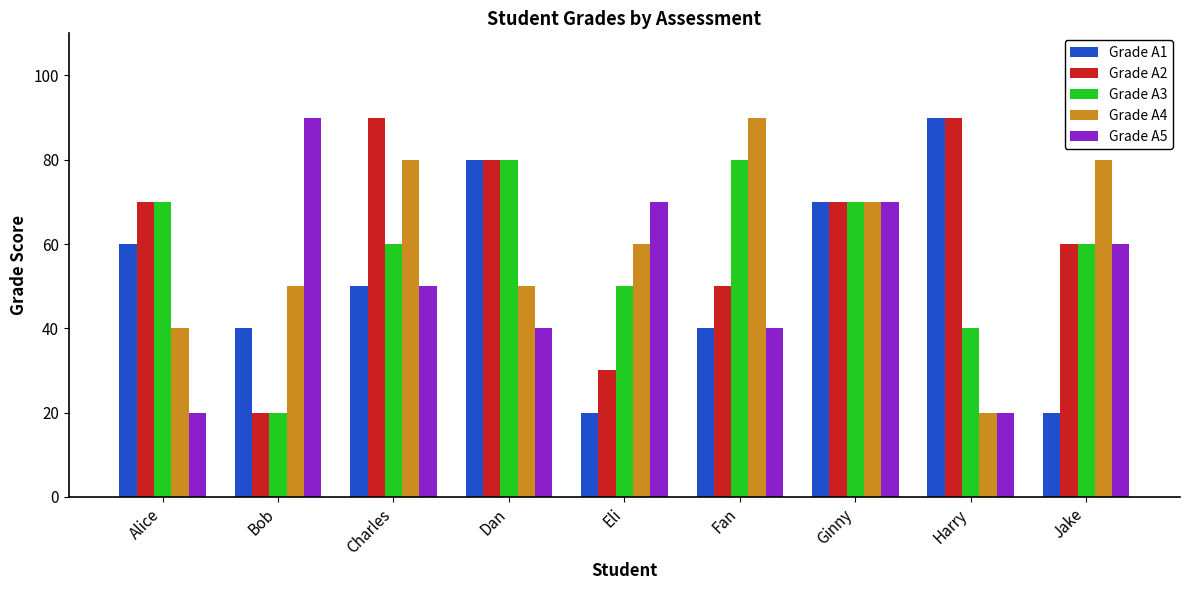

What are all the series names shown in the legend?

Grade A1, Grade A2, Grade A3, Grade A4, Grade A5